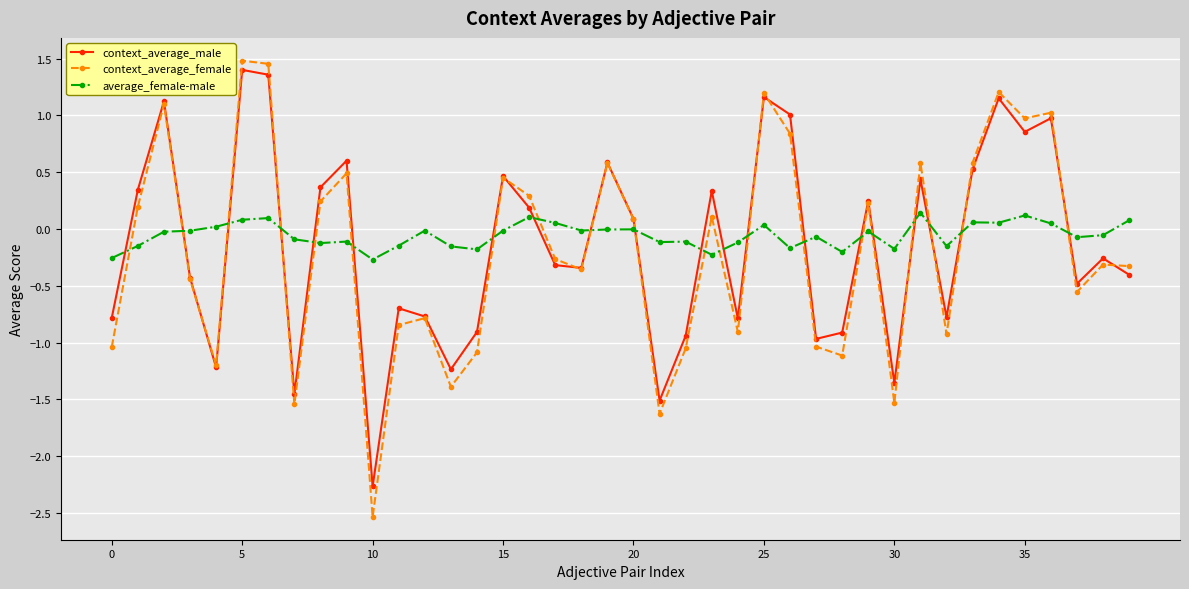

What is the difference between the maximum and minimum values in the average_female-male series?

0.4